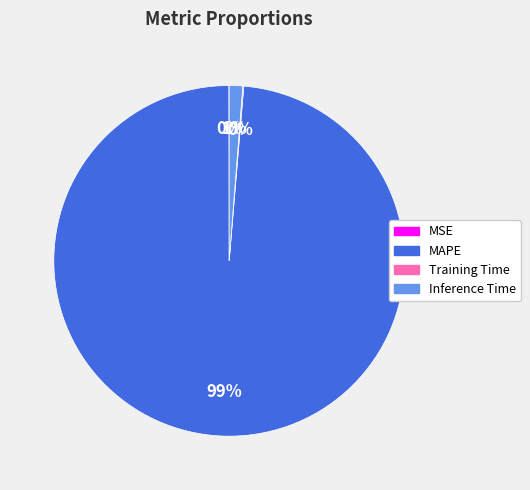

Is it true that MAPE is 91% of the pie?

False